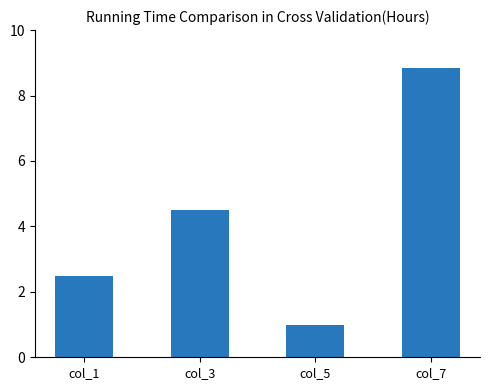

Rank the categories by value from highest to lowest.

col_7, col_3, col_1, col_5